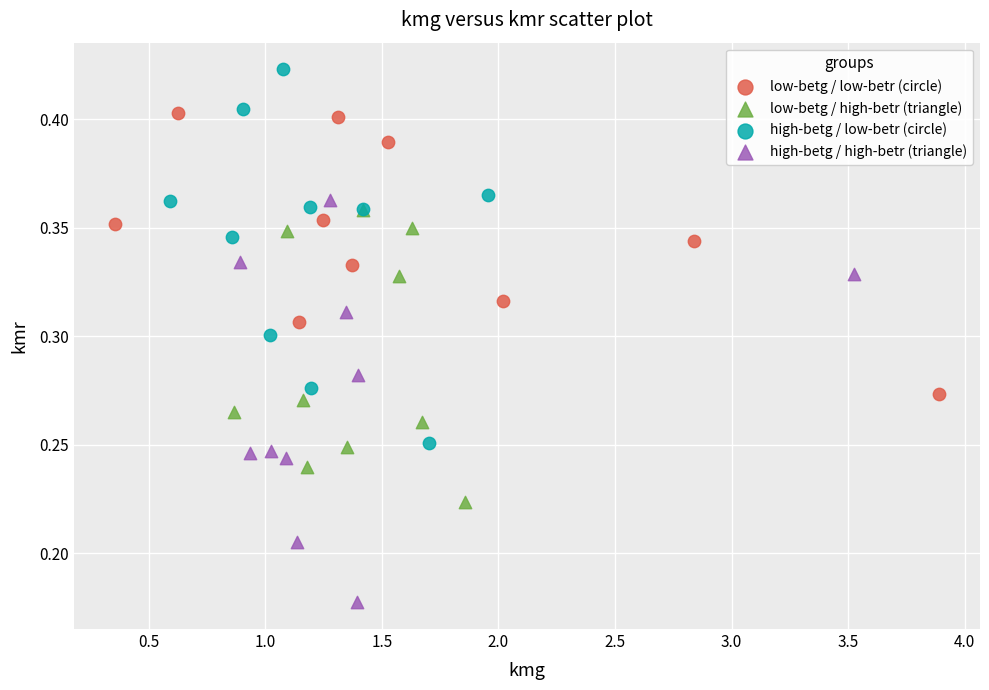

Which series has the largest Y range (max minus min)?

high-betg / high-betr (triangle)